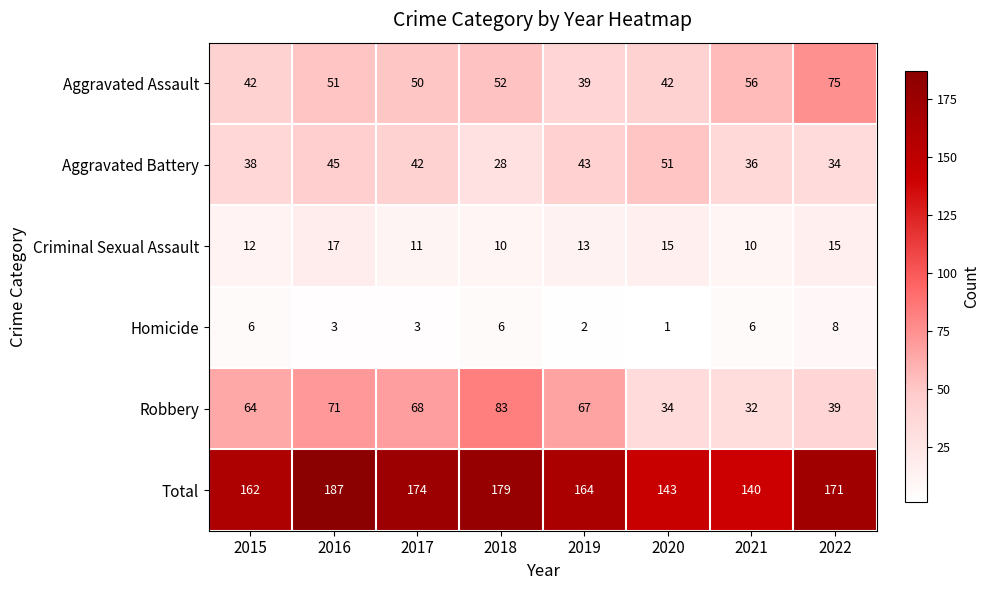

What is the difference between the second highest and second lowest values in the Aggravated Assault series?

14